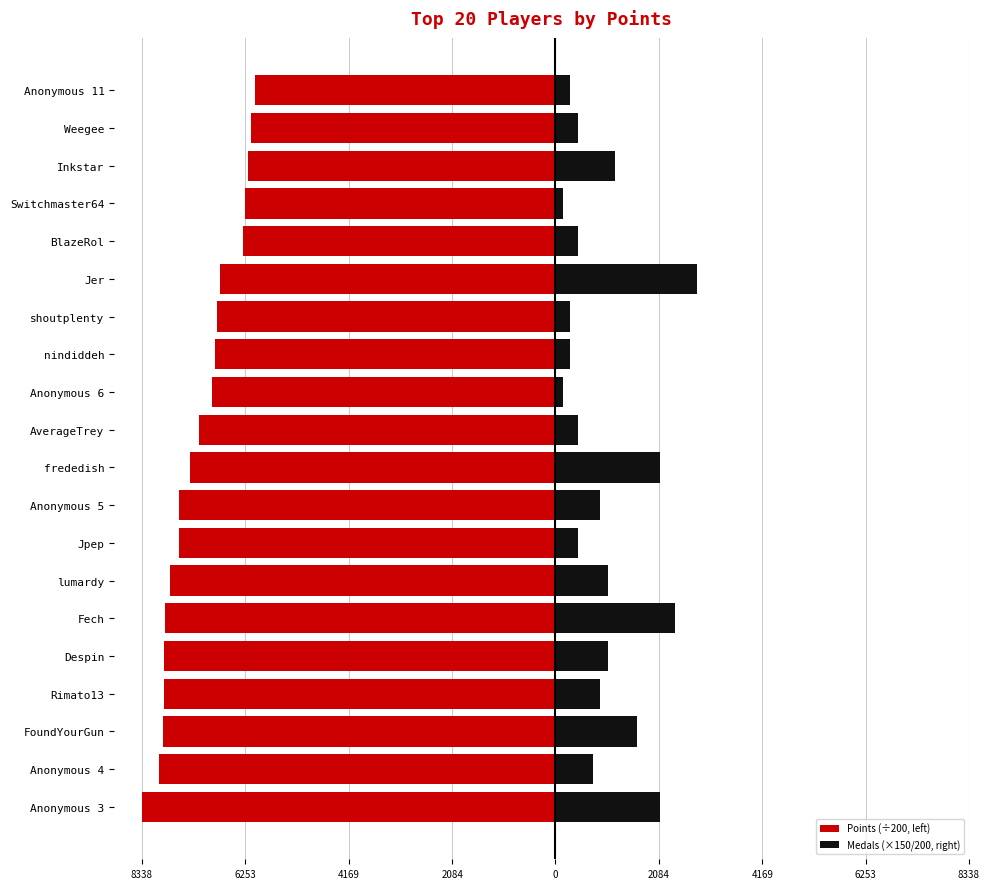

Which has a higher value, Jer or Weegee?

Weegee